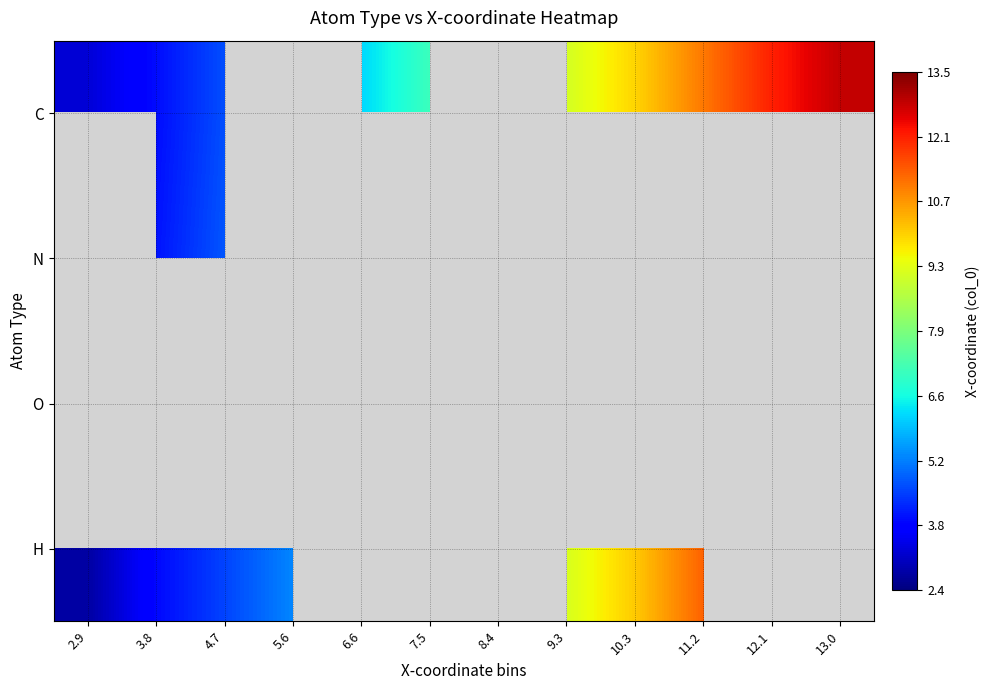

Is the value of C at 5.6 greater than the value of O at 7.5?

No